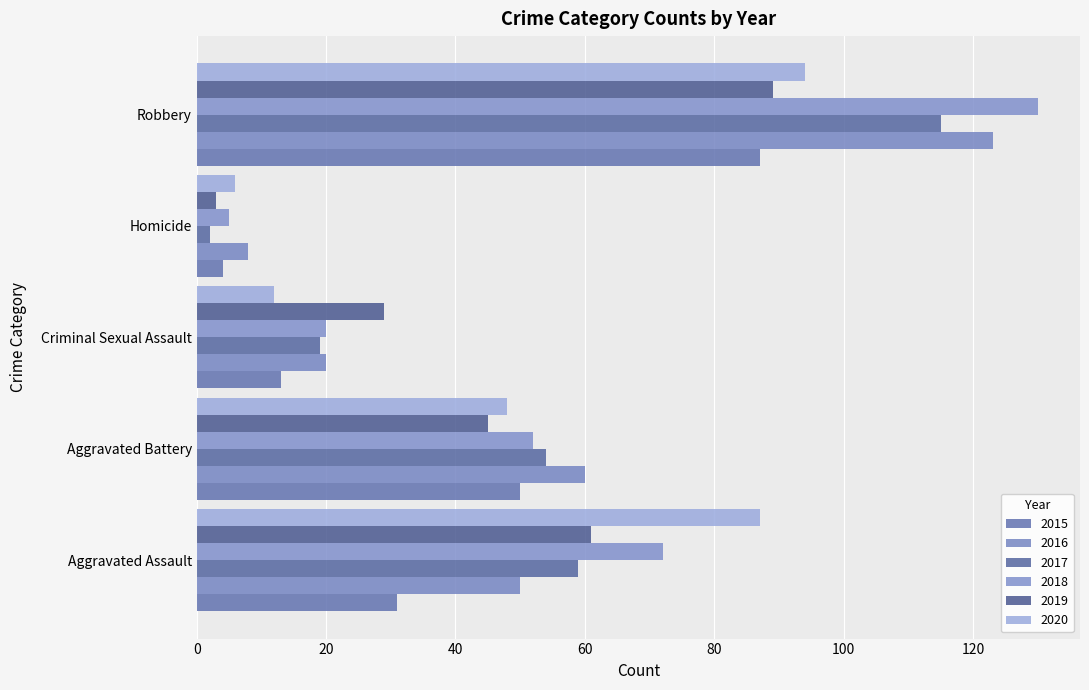

Reading left to right, transcribe all the data shown in this chart.

2015: Aggravated Assault=31	Aggravated Battery=50	Criminal Sexual Assault=13	Homicide=4	Robbery=87
2016: Aggravated Assault=50	Aggravated Battery=60	Criminal Sexual Assault=20	Homicide=8	Robbery=123
2017: Aggravated Assault=59	Aggravated Battery=54	Criminal Sexual Assault=19	Homicide=2	Robbery=115
2018: Aggravated Assault=72	Aggravated Battery=52	Criminal Sexual Assault=20	Homicide=5	Robbery=130
2019: Aggravated Assault=61	Aggravated Battery=45	Criminal Sexual Assault=29	Homicide=3	Robbery=89
2020: Aggravated Assault=87	Aggravated Battery=48	Criminal Sexual Assault=12	Homicide=6	Robbery=94